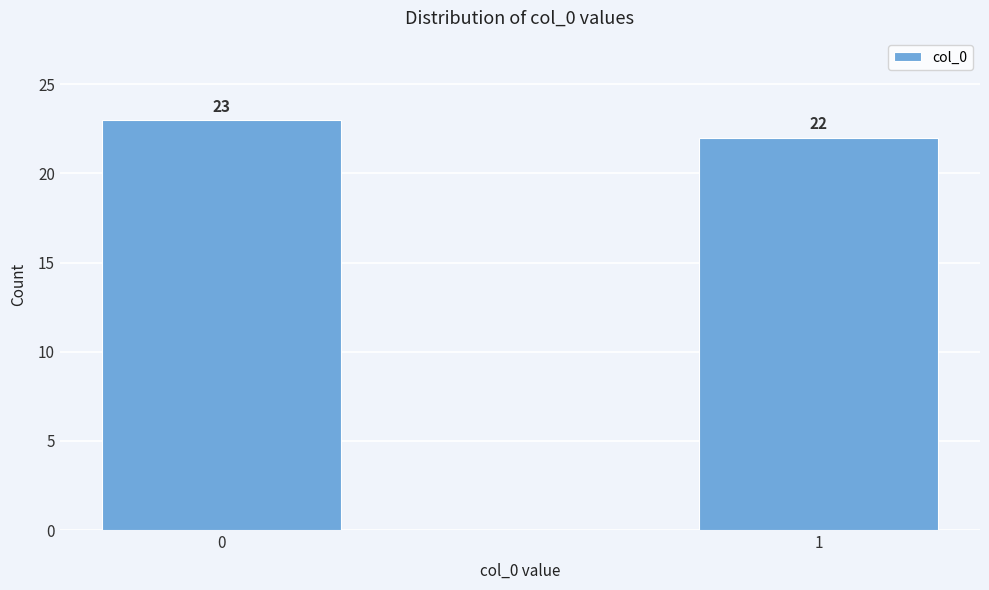

Reading left to right, what are all the values shown in this chart?

23	22